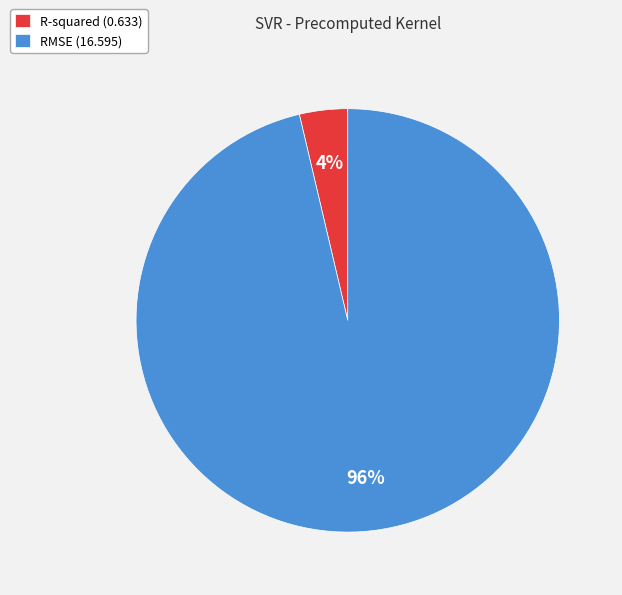

Is there a majority slice in this chart?

Yes